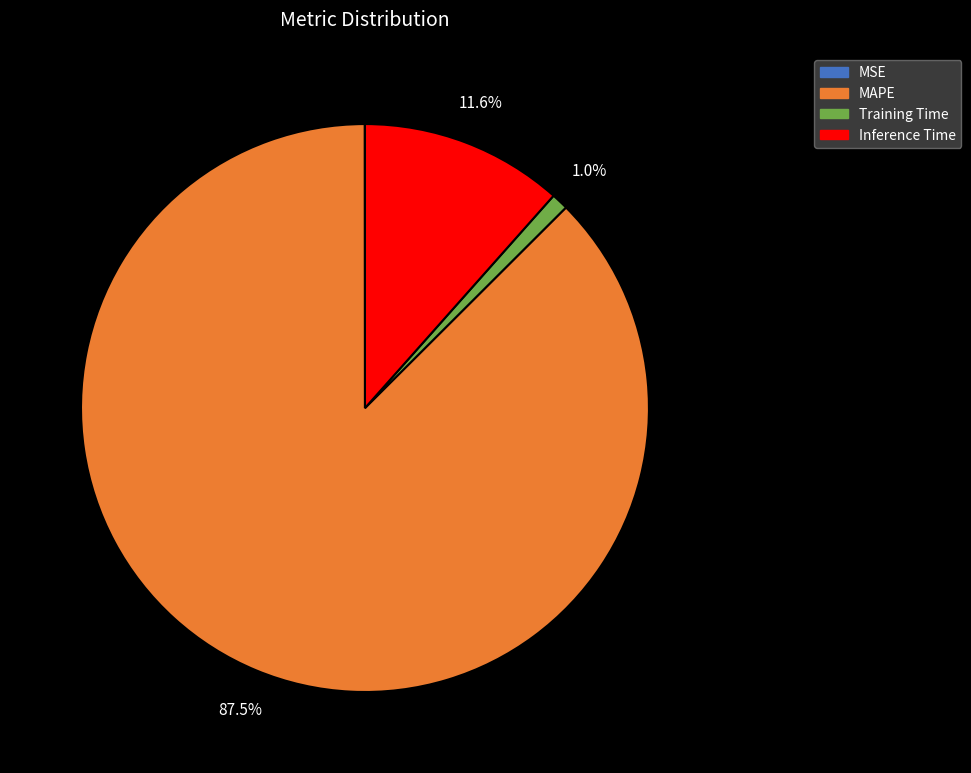

To the nearest percent, what percentage of the pie is Inference Time?

12%